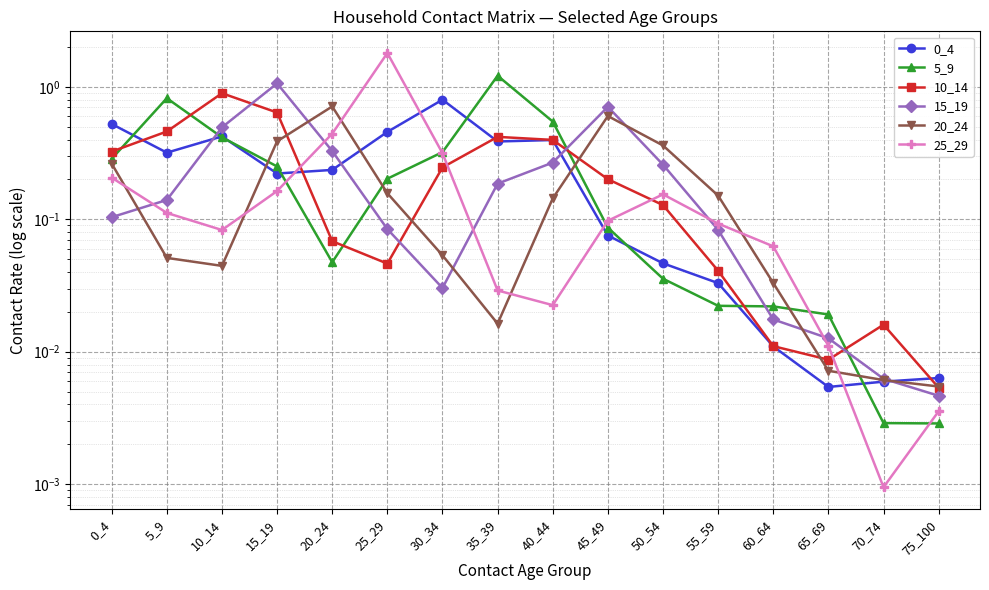

Where do 10_14 and 0_4 first cross each other?

0_4 and 5_9